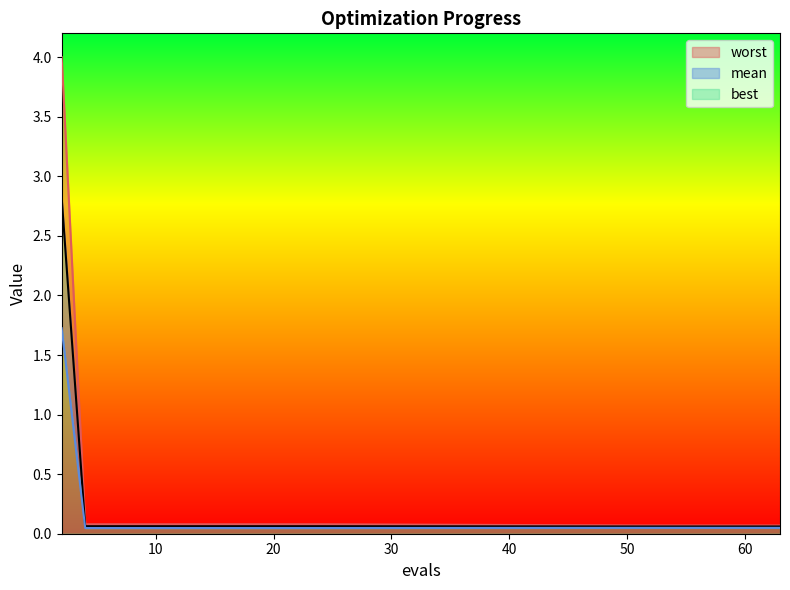

What is the maximum value for worst?

4.0